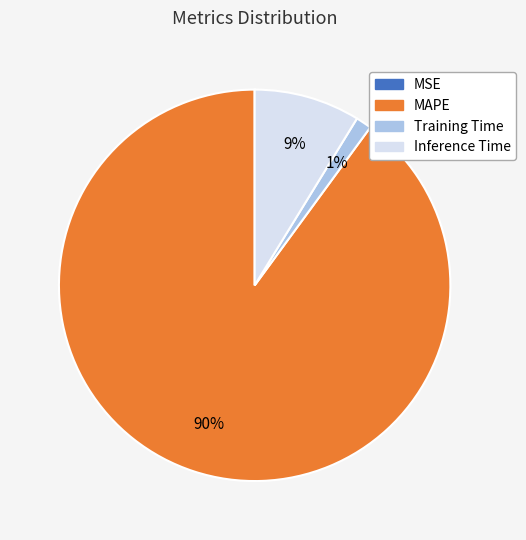

Which category has the biggest portion of the pie?

MAPE